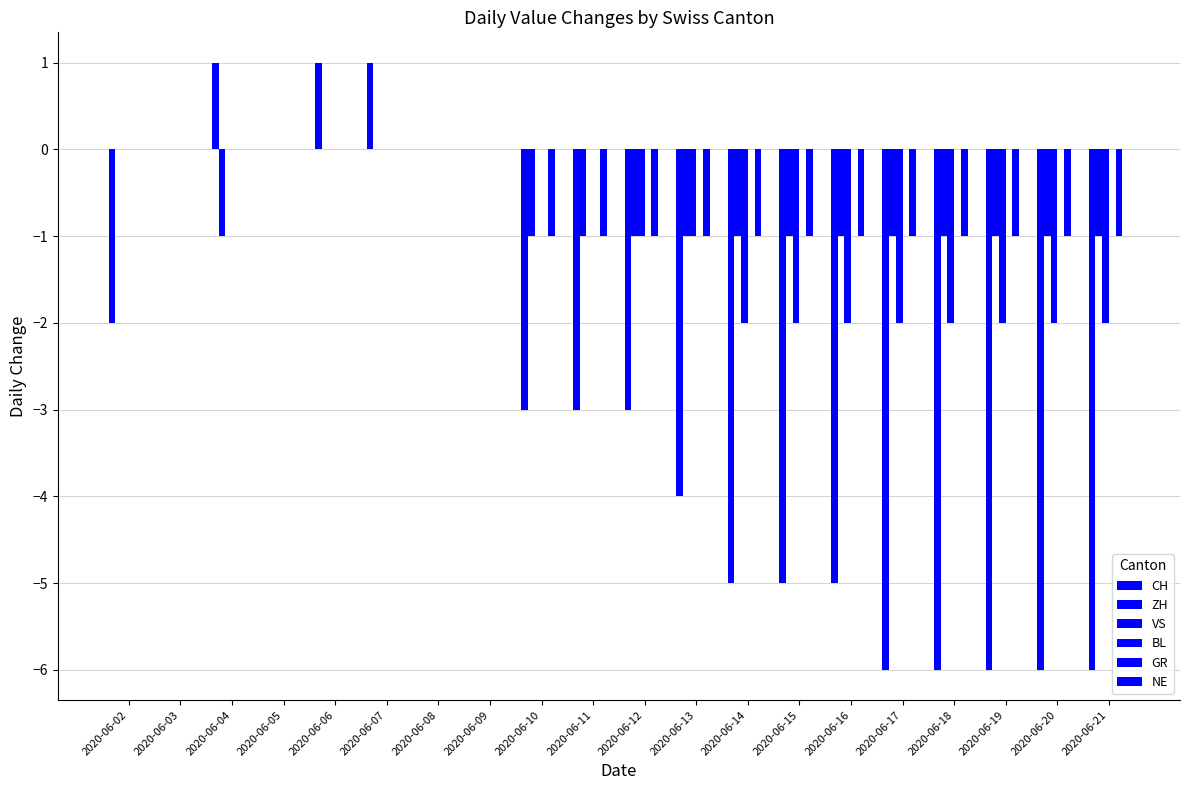

At which category is the sum across all series the highest?

2020-06-06